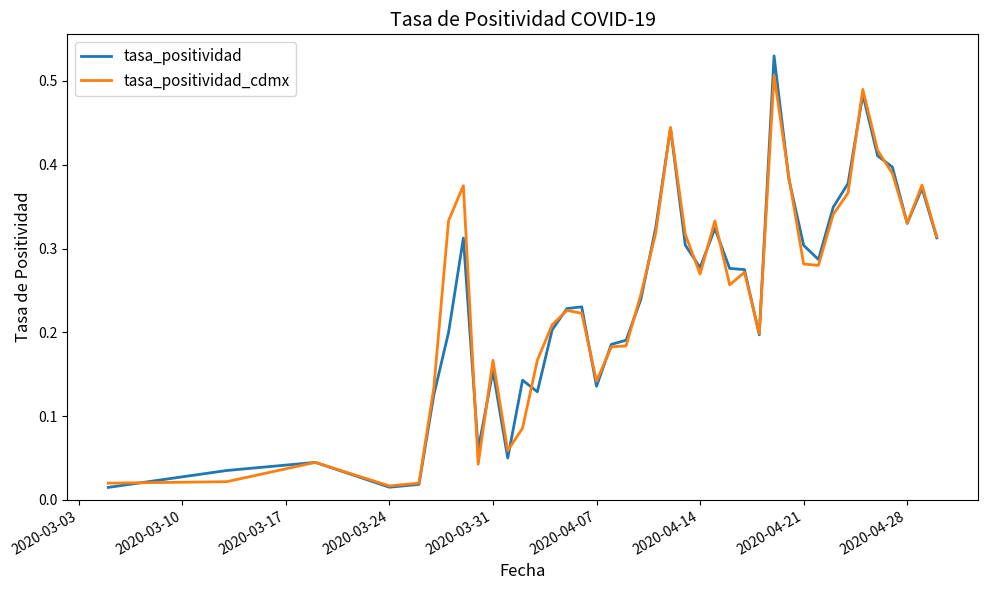

Which series has the widest spread of values?

tasa_positividad